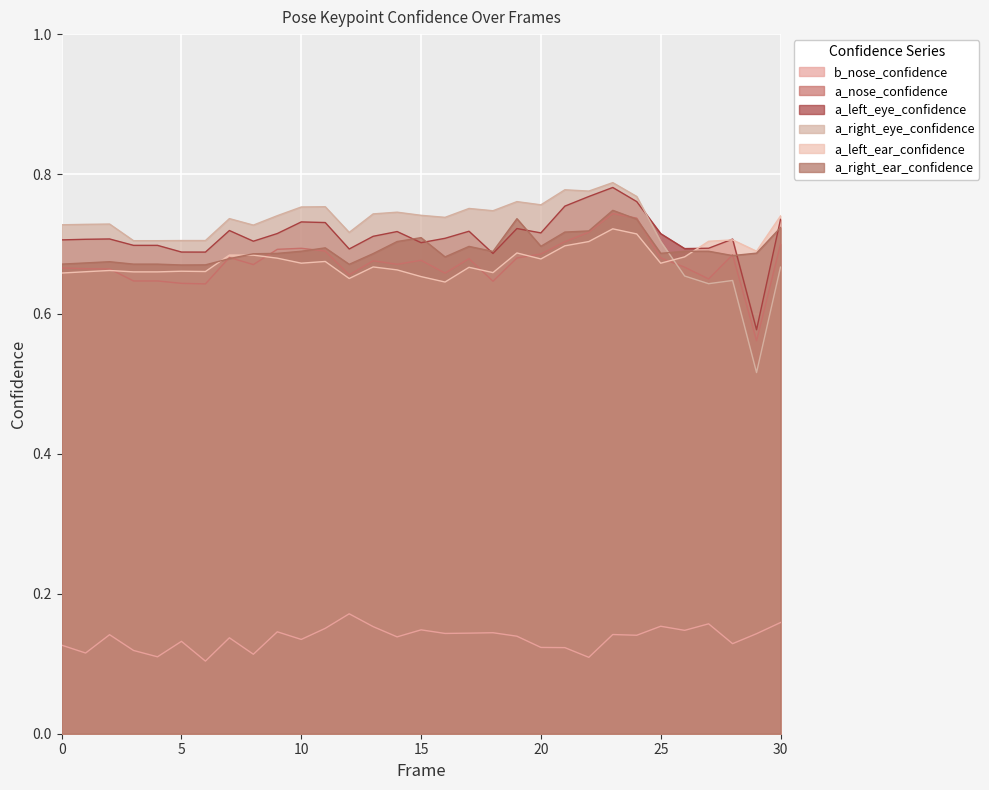

The value of b_nose_confidence at 14 is 0.1. True or false?

True